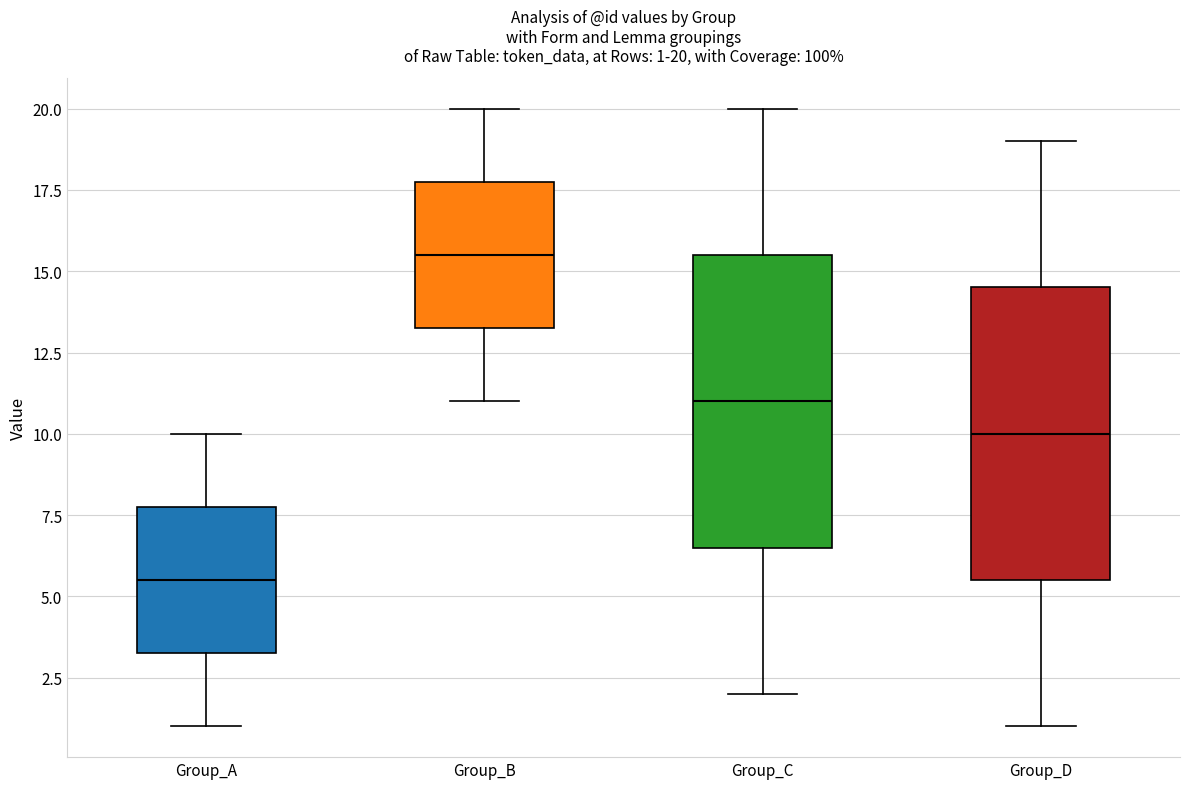

Which box has the highest median line?

Group_B